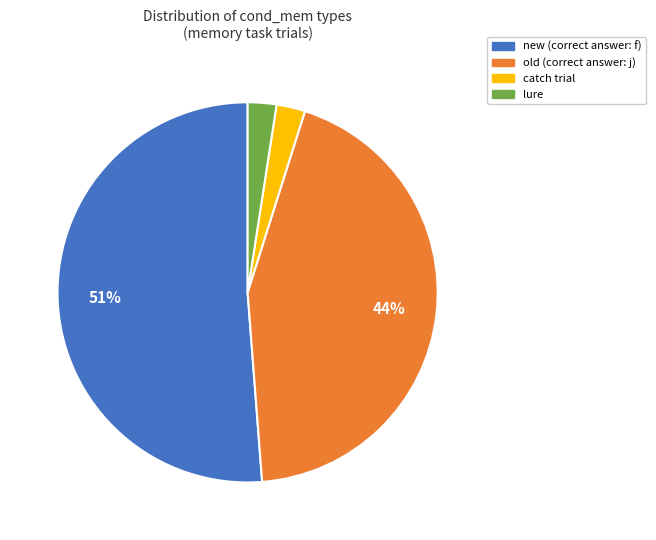

Is there a majority slice in this chart?

Yes